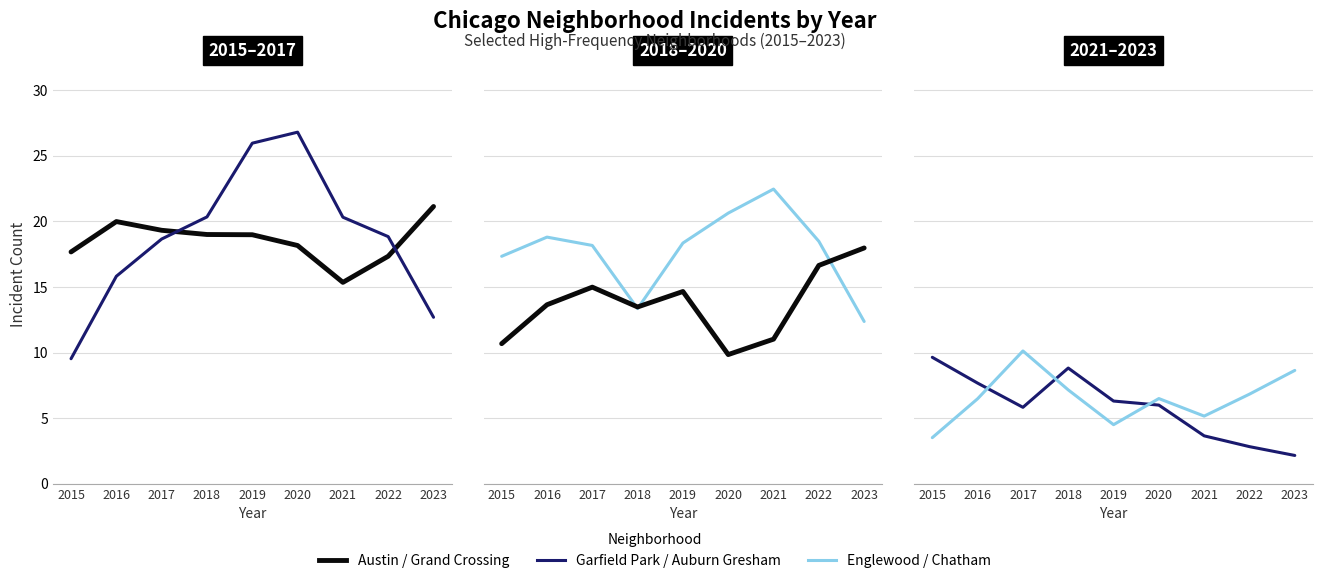

Is the value of Garfield Park at 2019 greater than the value of Austin at 2017?

Yes